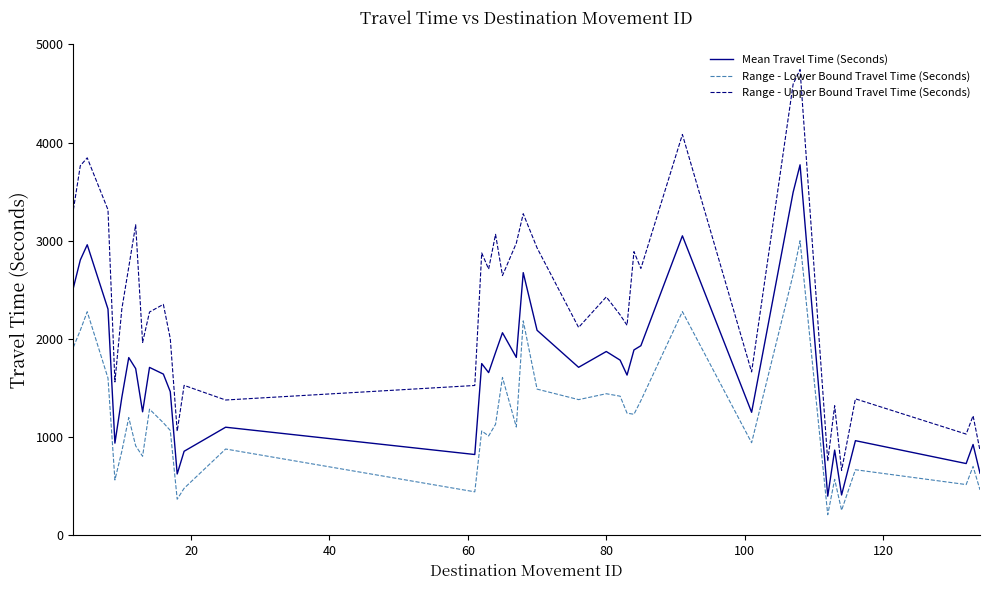

Which series has the largest range (max minus min)?

Range - Upper Bound Travel Time (Seconds)